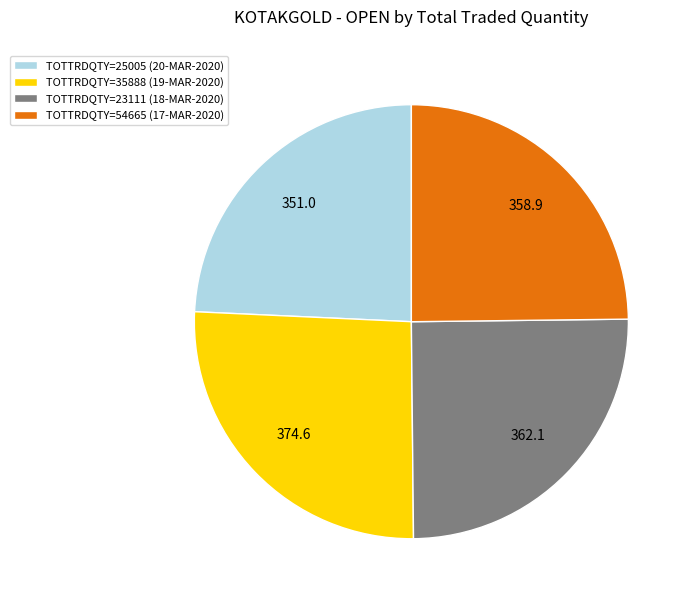

Is TOTTRDQTY=54665 (17-MAR-2020) the majority of the pie?

No